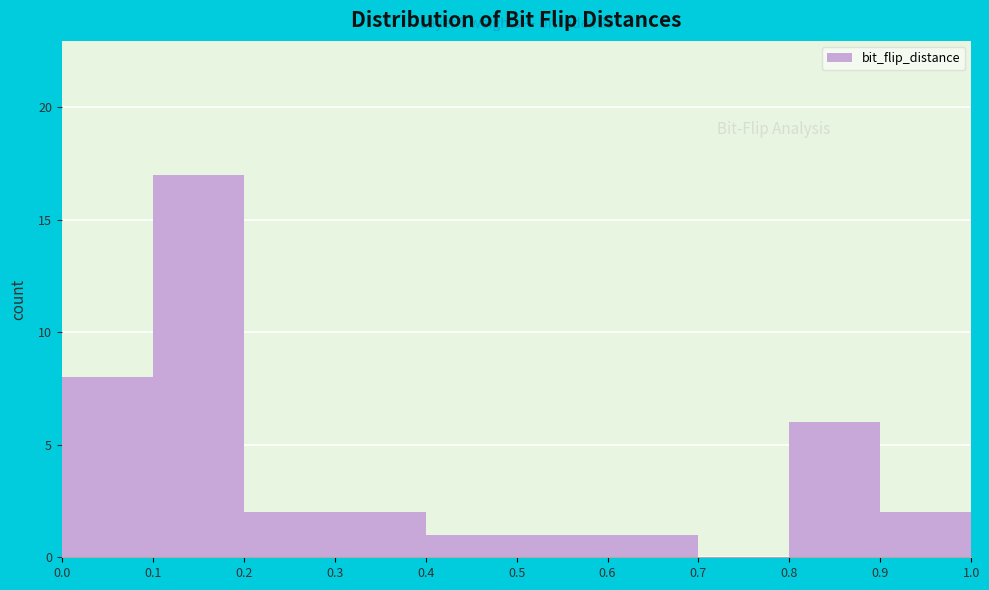

Over which range of the x-axis is the bar tallest?

0.1 to 0.2